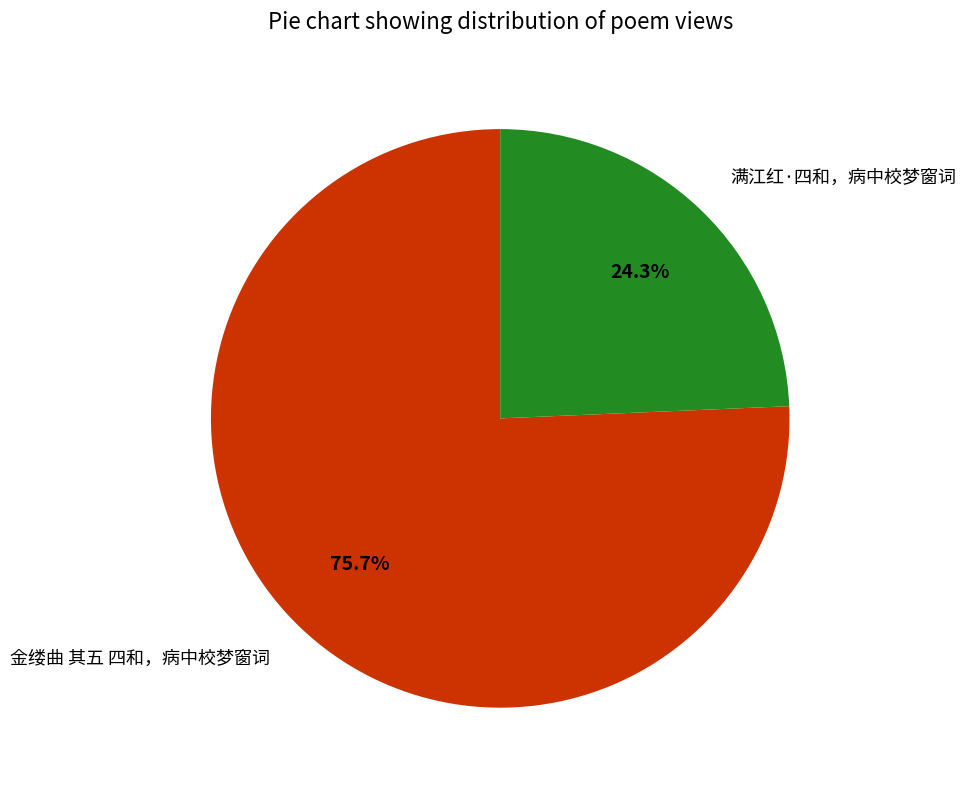

Does 金缕曲 其五 四和，病中校梦窗词 represent more than half of the total?

Yes